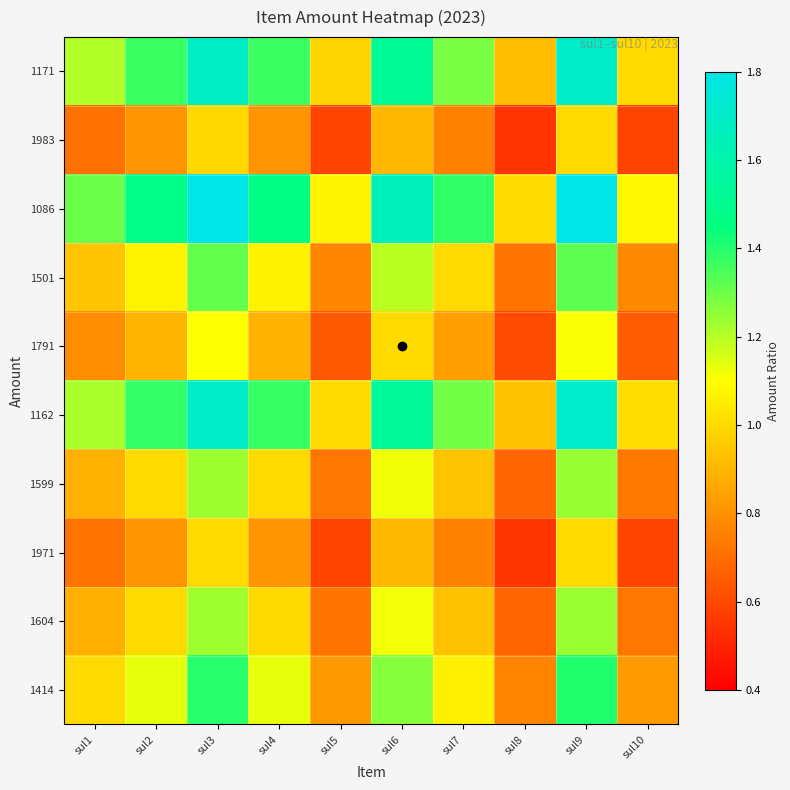

What is the minimum value shown in the chart?

0.5